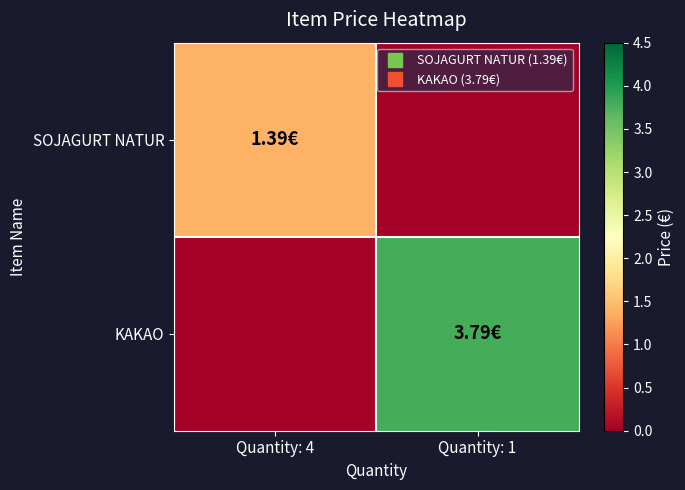

What is the total value across all series at Quantity: 4?

1.4